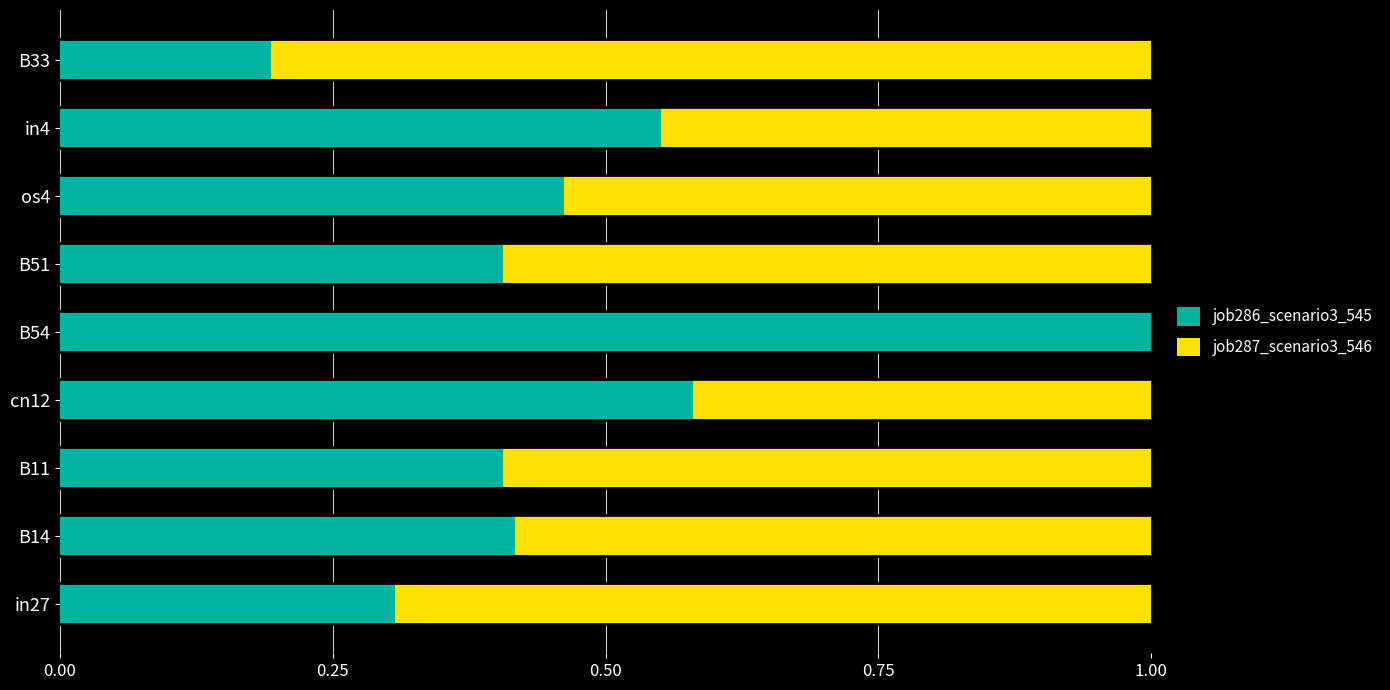

What is the total value across all series at os4?

1.0